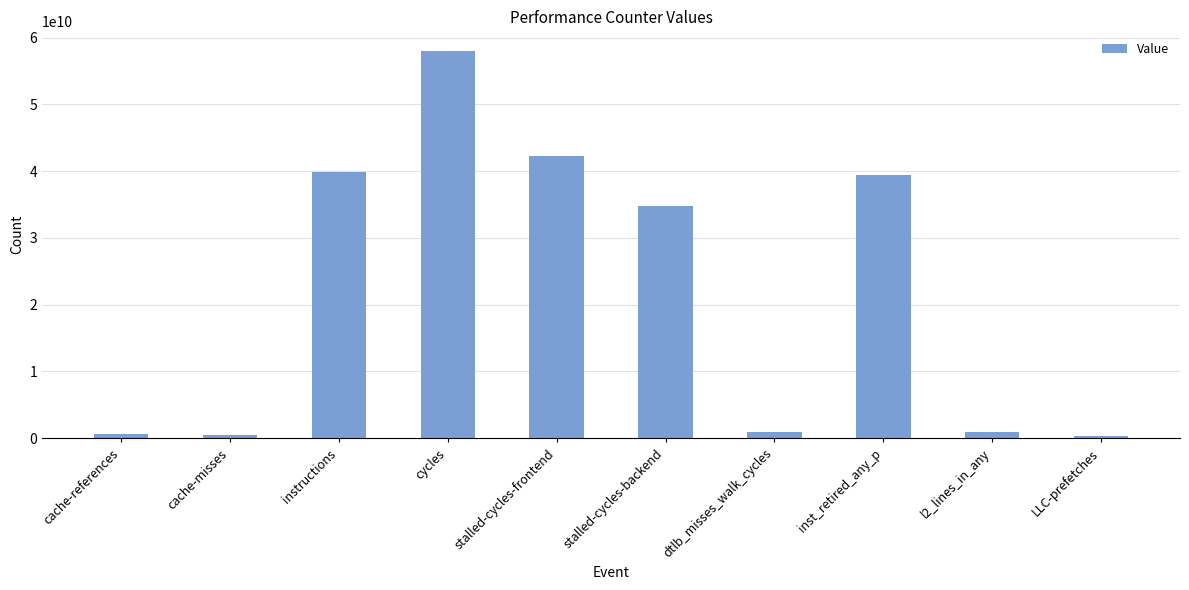

Where is the data nearest to the value 29171696305?

stalled-cycles-backend